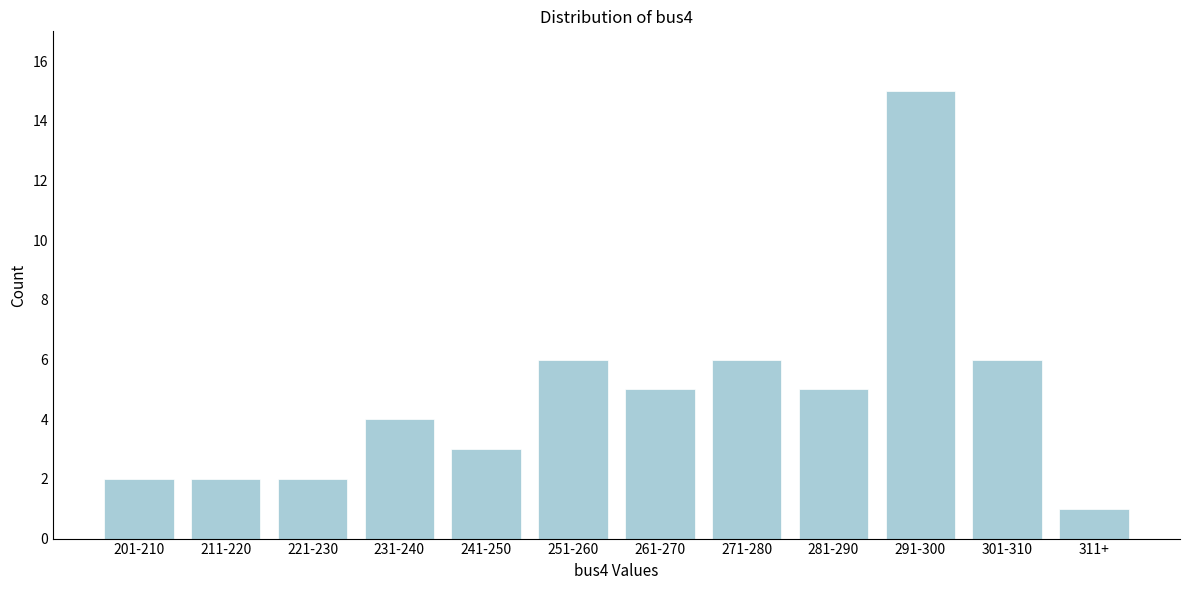

Reading right to left, extract all data points from this chart.

311+=1	301-310=6	291-300=15	281-290=5	271-280=6	261-270=5	251-260=6	241-250=3	231-240=4	221-230=2	211-220=2	201-210=2